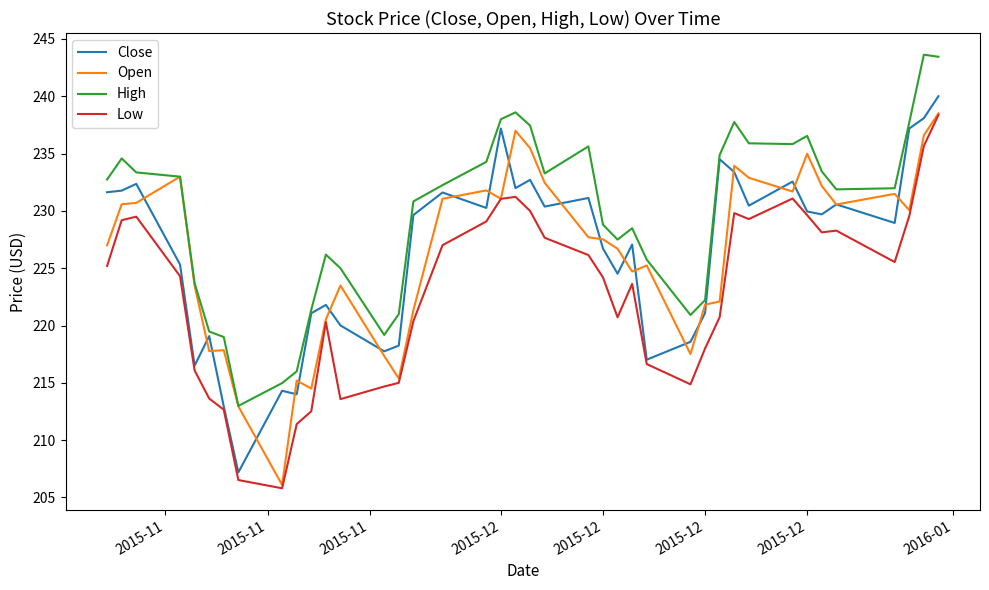

How many lines are shown in the chart?

4